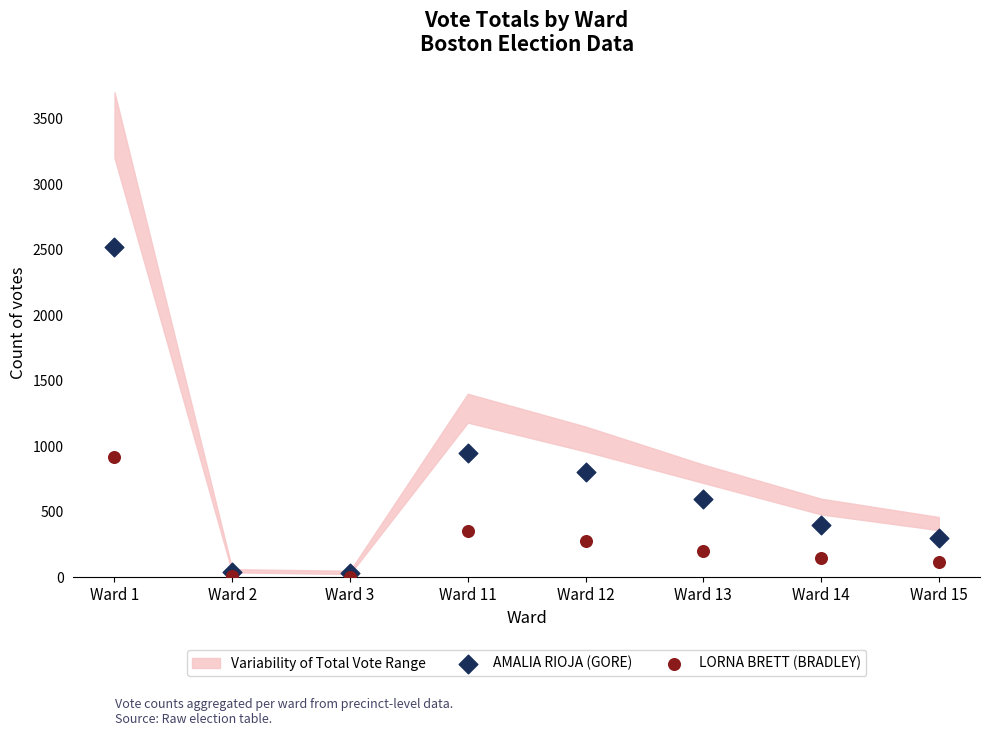

In the LORNA BRETT (BRADLEY) series, what Y value is closest to 461?

350